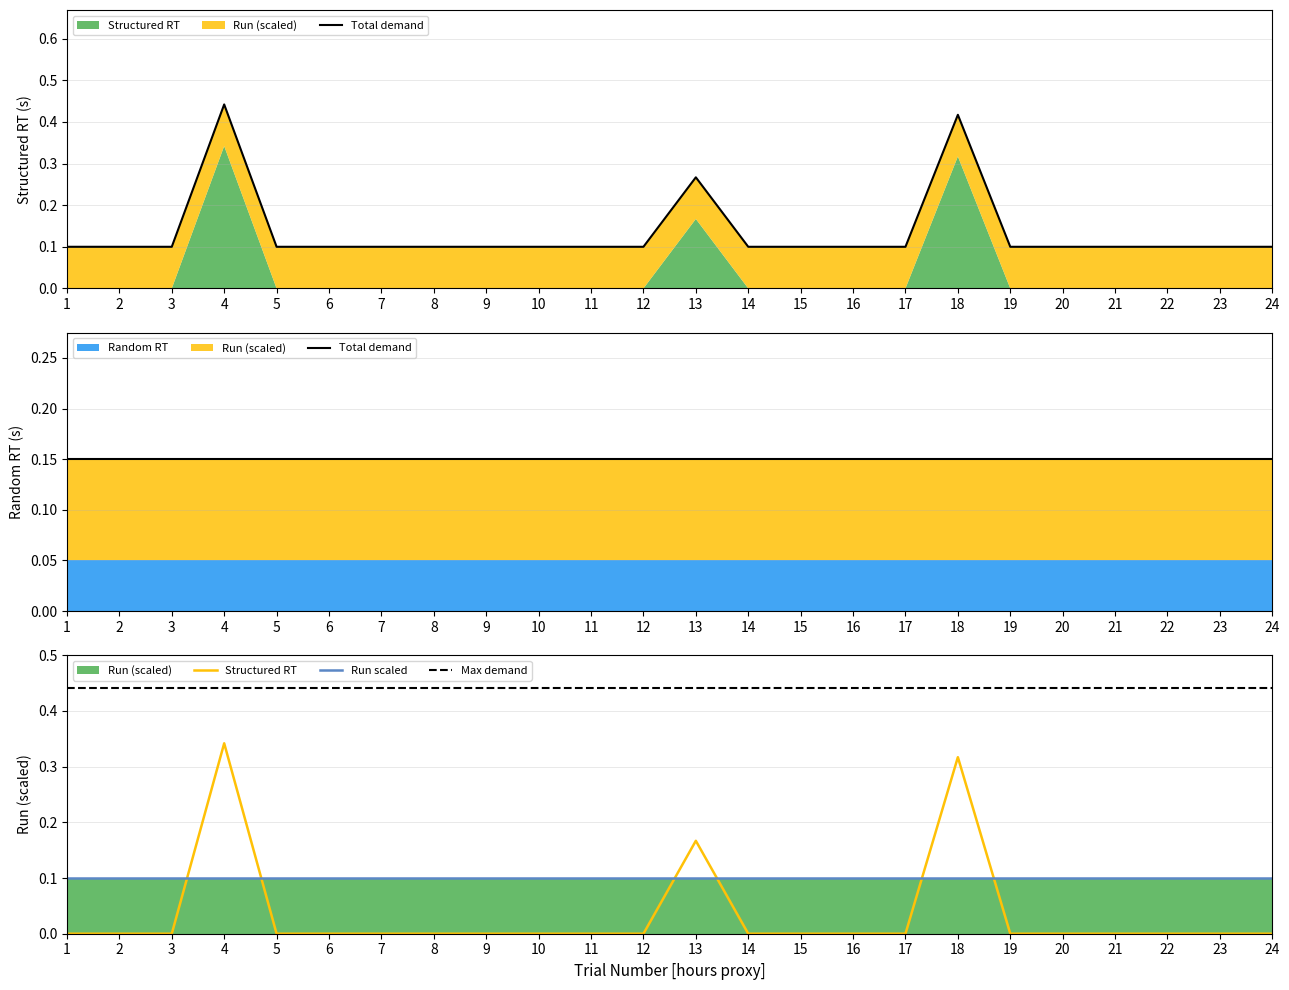

Rank the series by their maximum value, from lowest to highest.

Run scaled, Total demand, Structured RT, Max demand